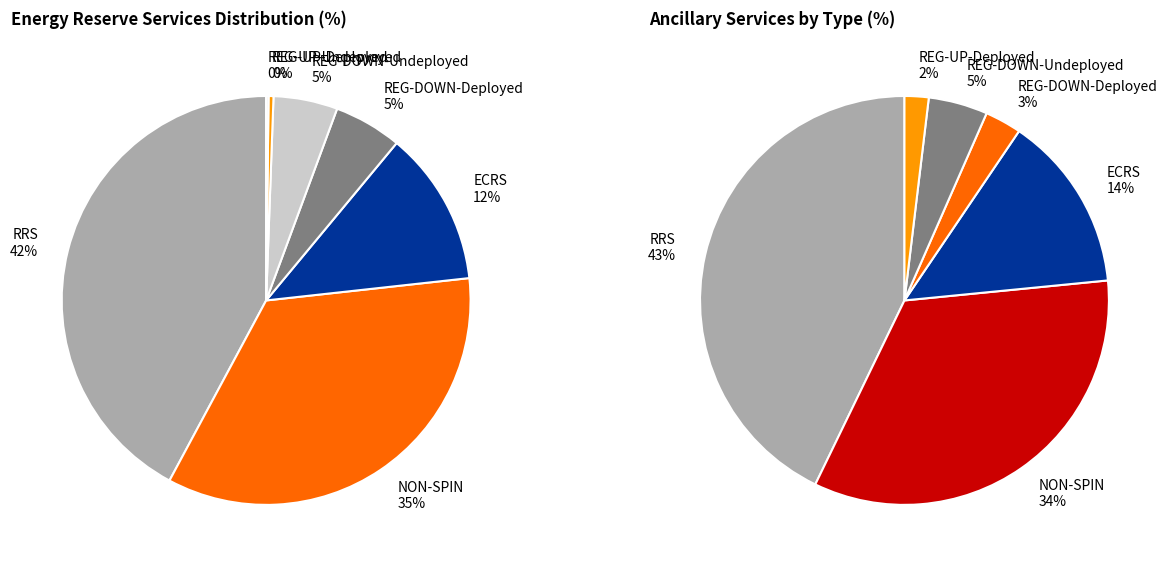

Is there any slice that represents more than half of the pie?

No